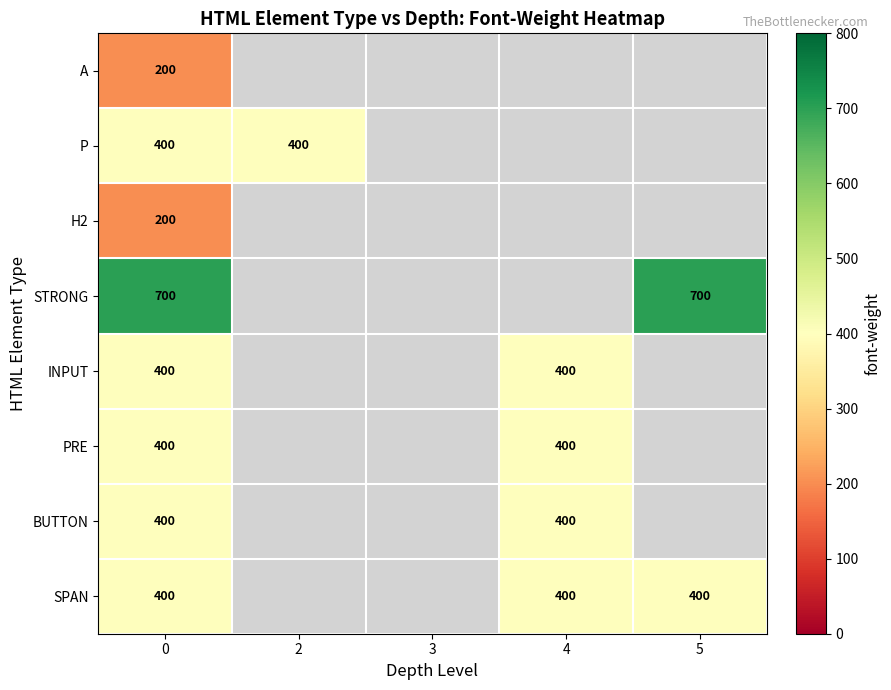

Is the value of SPAN at 0 greater than the value of A at 0?

Yes